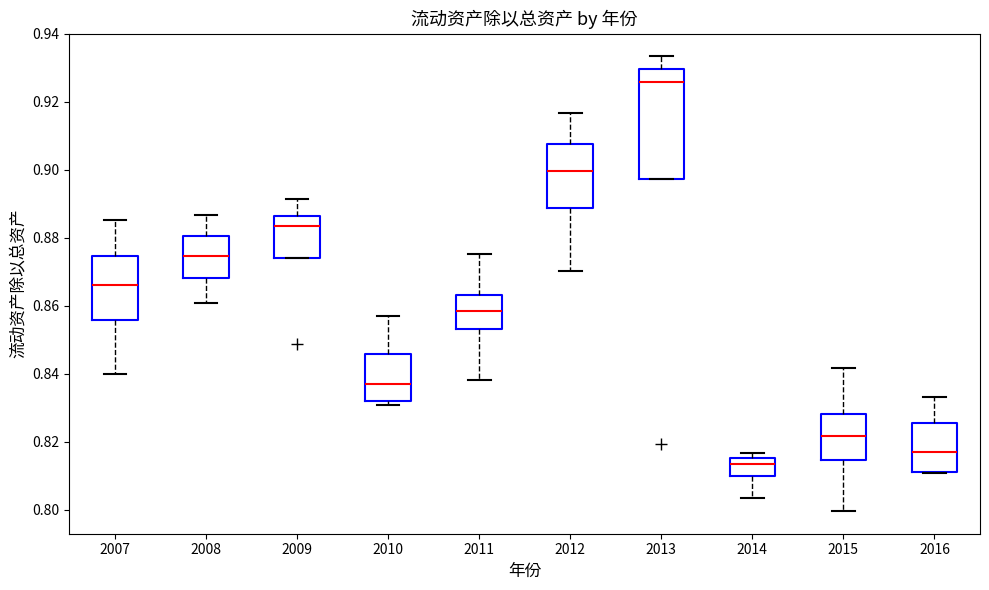

Reading left to right, read every box against the y-axis: the position of its median line, the range the box covers, and the ends of its whiskers. The values are not printed on the chart, so give them approximately, as read against the axis.

2007: median 0.866, box 0.856 to 0.874, whiskers 0.840 to 0.886
2008: median 0.874, box 0.868 to 0.880, whiskers 0.860 to 0.886
2009: median 0.884, box 0.874 to 0.886, whiskers 0.874 to 0.892
2010: median 0.838, box 0.832 to 0.846, whiskers 0.830 to 0.856
2011: median 0.858, box 0.854 to 0.864, whiskers 0.838 to 0.876
2012: median 0.900, box 0.888 to 0.908, whiskers 0.870 to 0.916
2013: median 0.926, box 0.898 to 0.930, whiskers 0.898 to 0.934
2014: median 0.814, box 0.810 to 0.816, whiskers 0.804 to 0.816 (just above the box's upper edge)
2015: median 0.822, box 0.814 to 0.828, whiskers 0.800 to 0.842
2016: median 0.818, box 0.810 to 0.826, whiskers 0.810 to 0.834